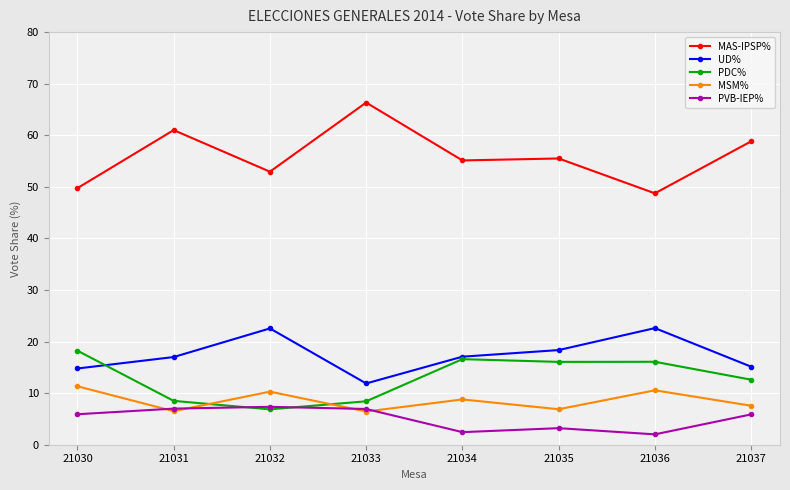

Where is PVB-IEP% nearest to the value 4?

21035